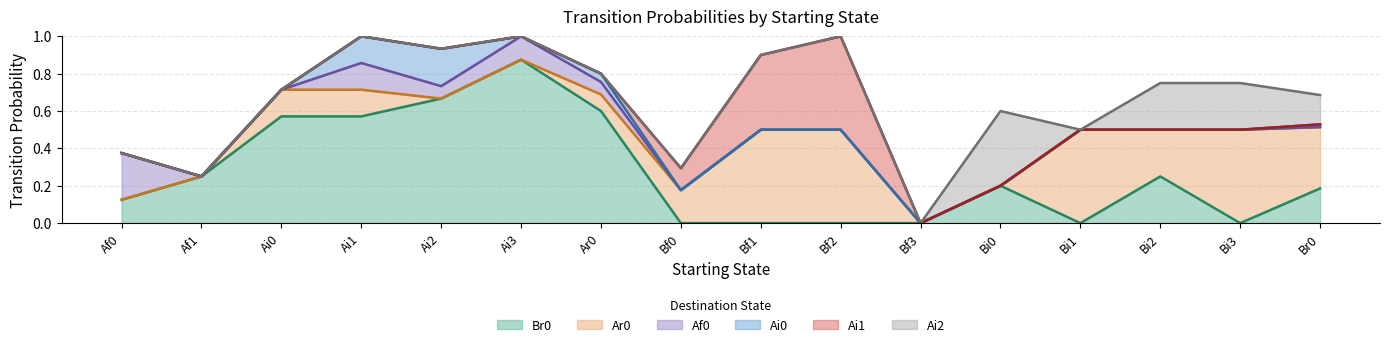

How many values in Af0 are above zero?

5